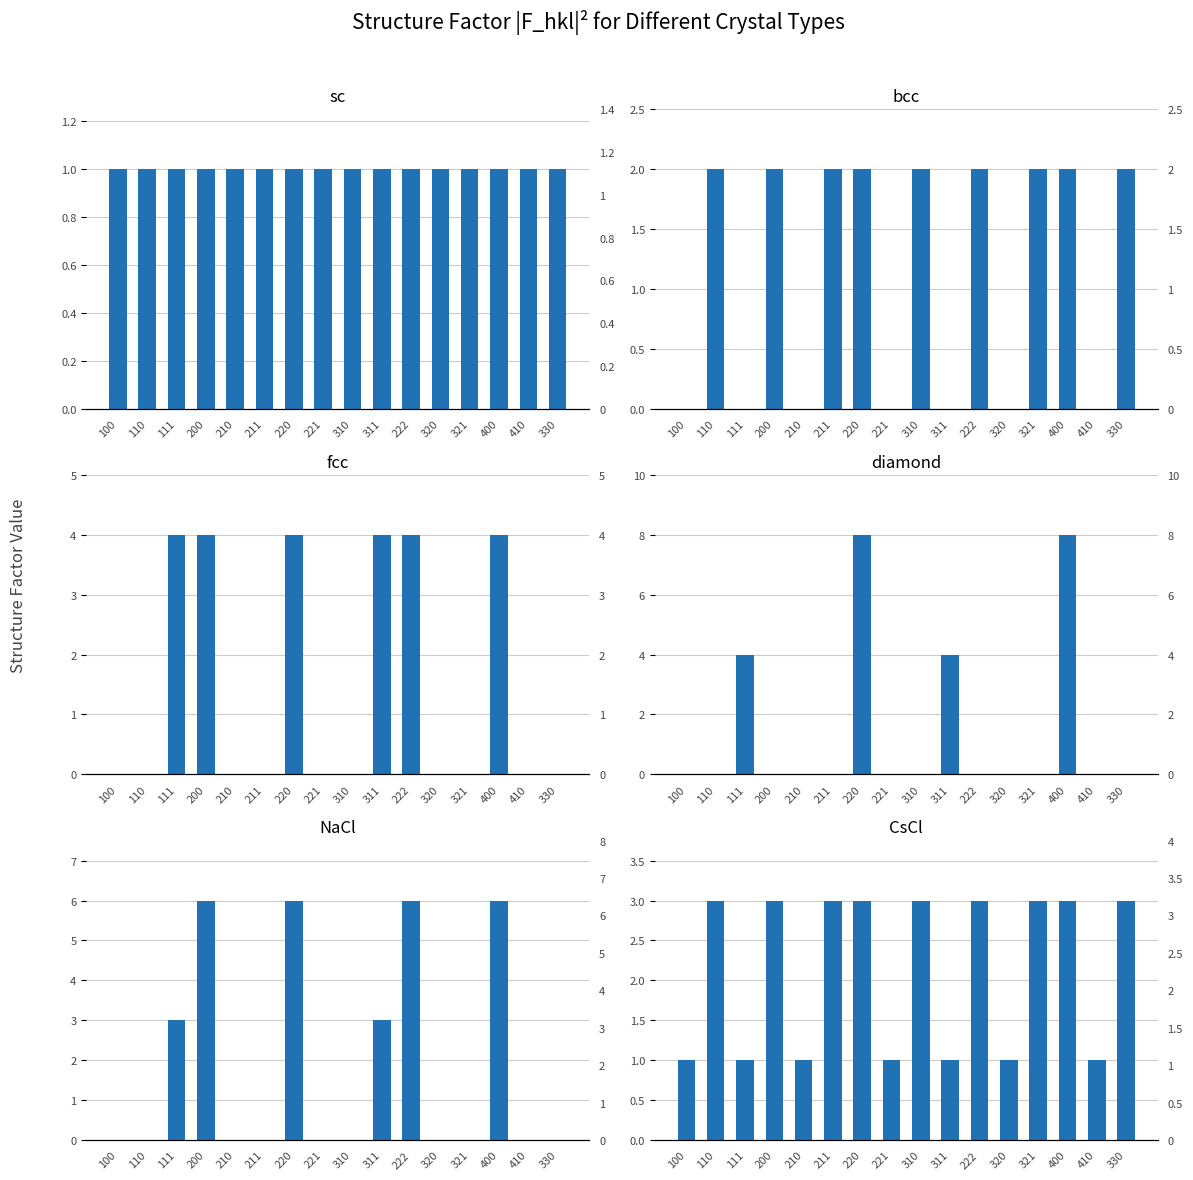

At how many categories does at least one series exceed 0?

16